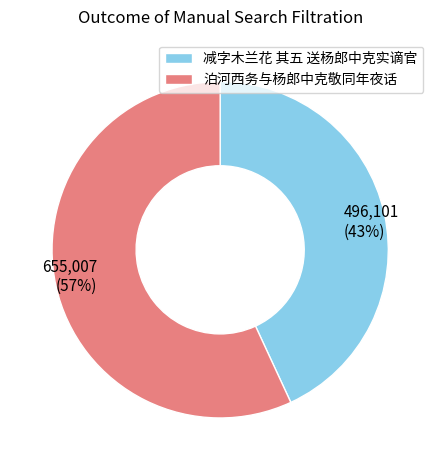

What is the ratio of the value at 减字木兰花 其五 送杨郎中克实谪官 to the value at 泊河西务与杨郎中克敬同年夜话?

0.8